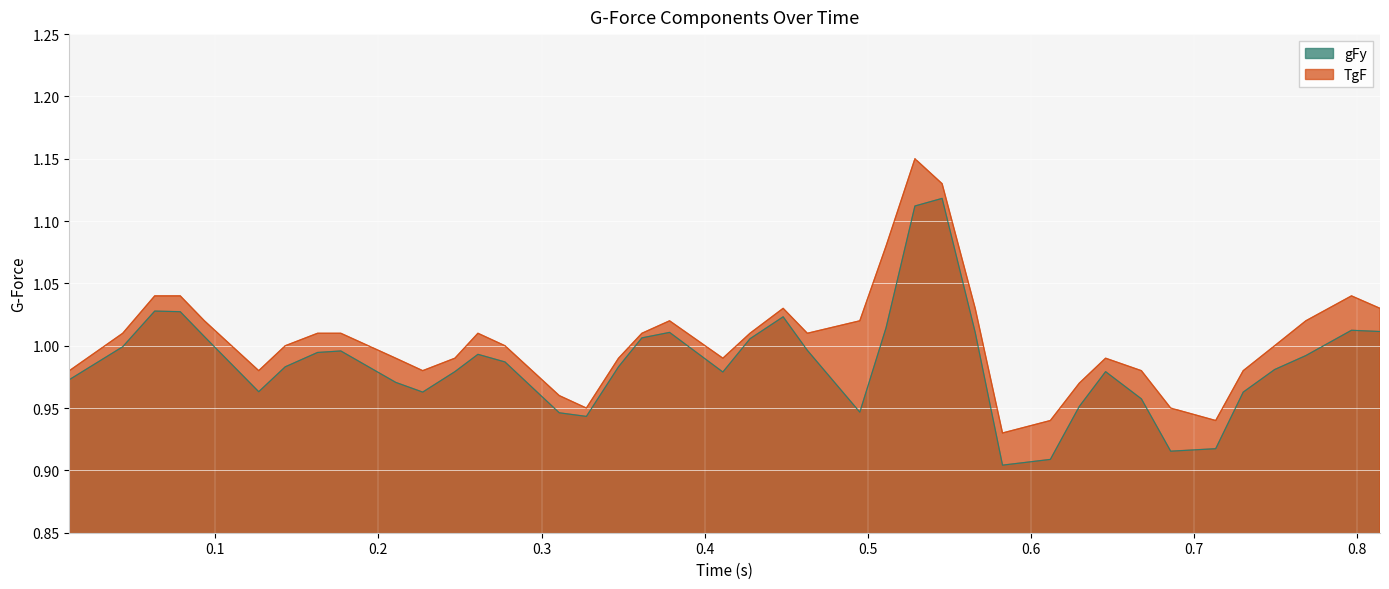

Which series has the largest total across all categories?

TgF